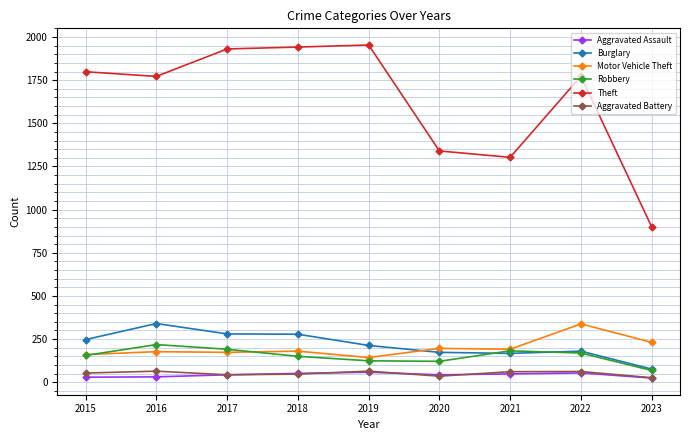

True or false: Aggravated Battery and Burglary cross at least once.

False